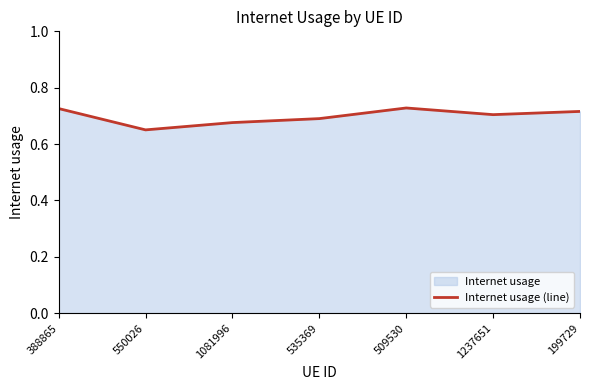

At which label is the value closest to 0?

550026